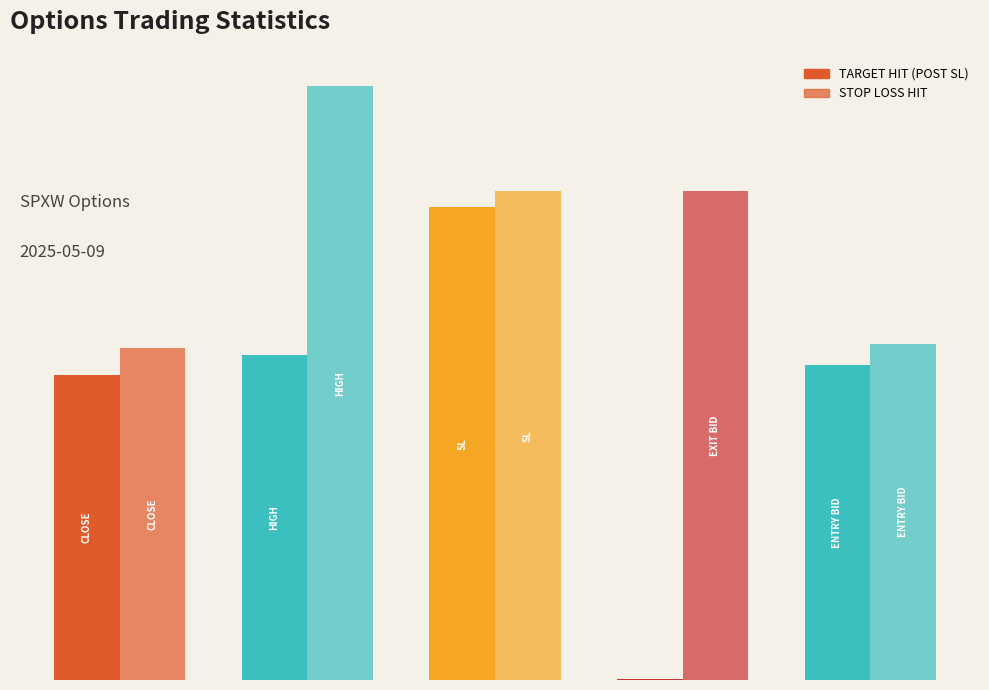

What is the minimum value shown in the chart?

0.1